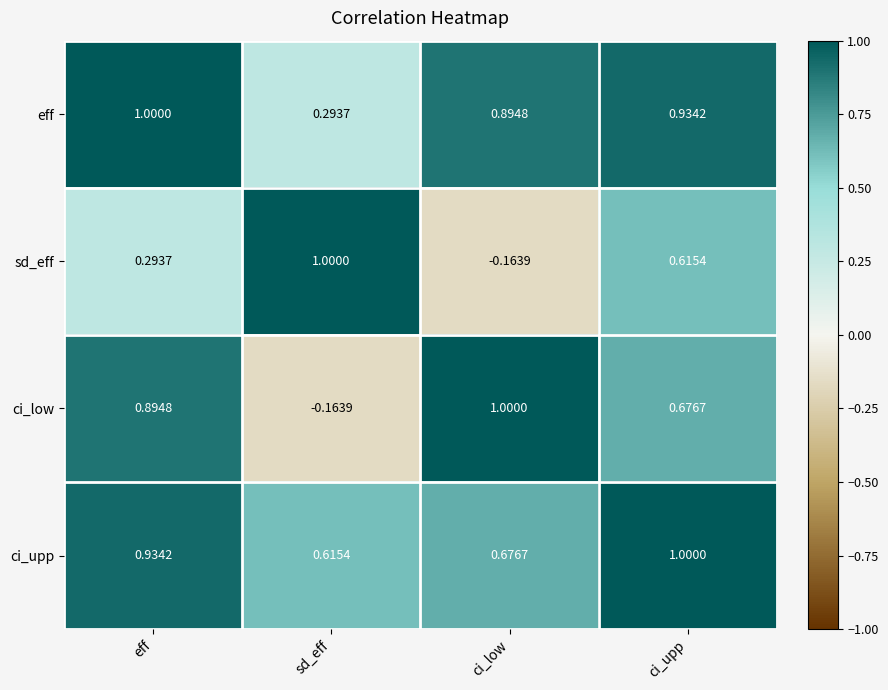

Between sd_eff and ci_upp, which series saw the biggest shift?

ci_low